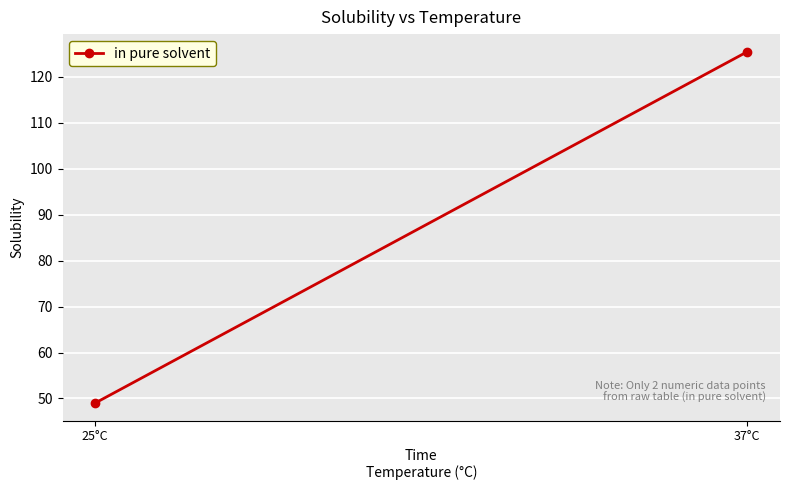

What is the greatest value displayed?

125.5